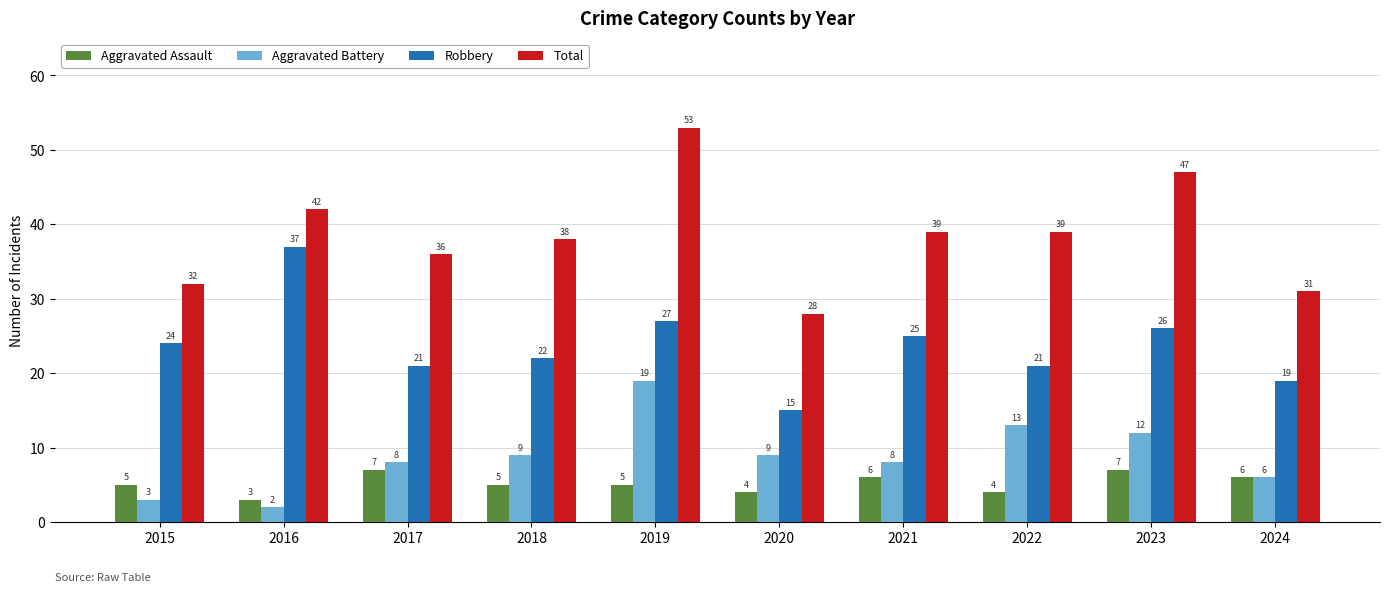

What is the difference between the maximum and minimum values in the Aggravated Battery series?

17